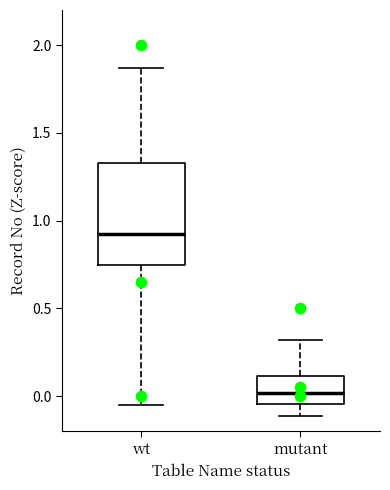

Reading left to right, read every box against the y-axis: the position of its median line, the range the box covers, and the ends of its whiskers. The values are not printed on the chart, so give them approximately, as read against the axis.

wt: median 0.90, box 0.75 to 1.35, whiskers -0.05 to 1.85
mutant: median 0.00, box -0.05 to 0.10, whiskers -0.10 to 0.30